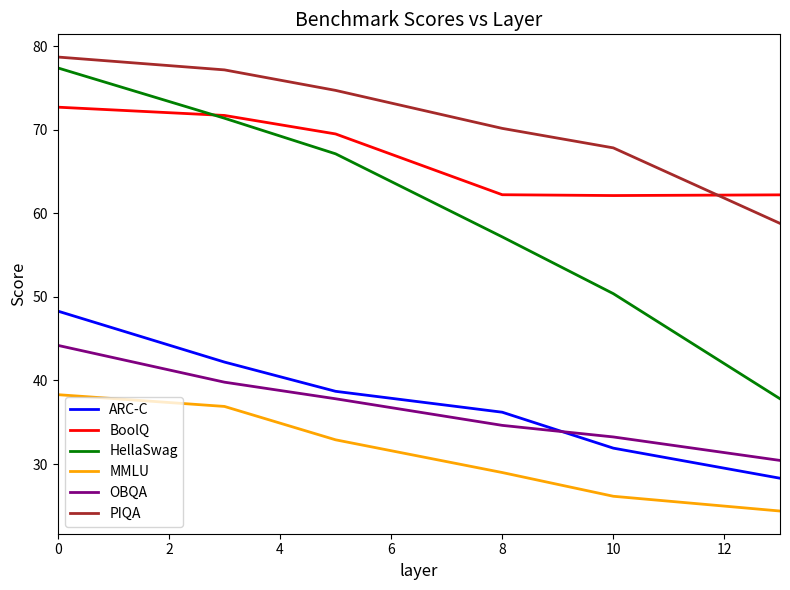

What is the greatest value displayed?

78.7